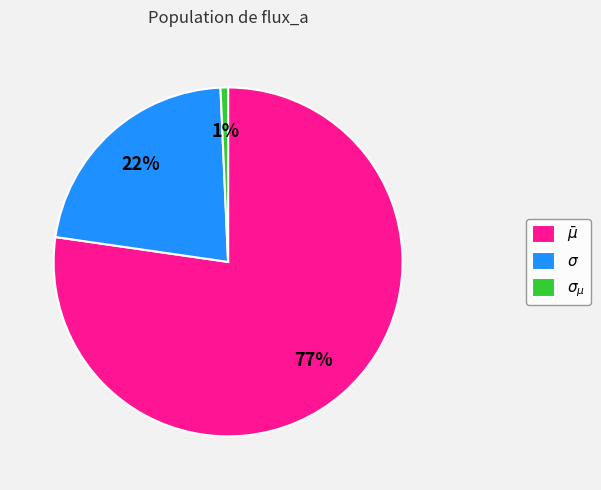

Does any single category account for the majority?

Yes